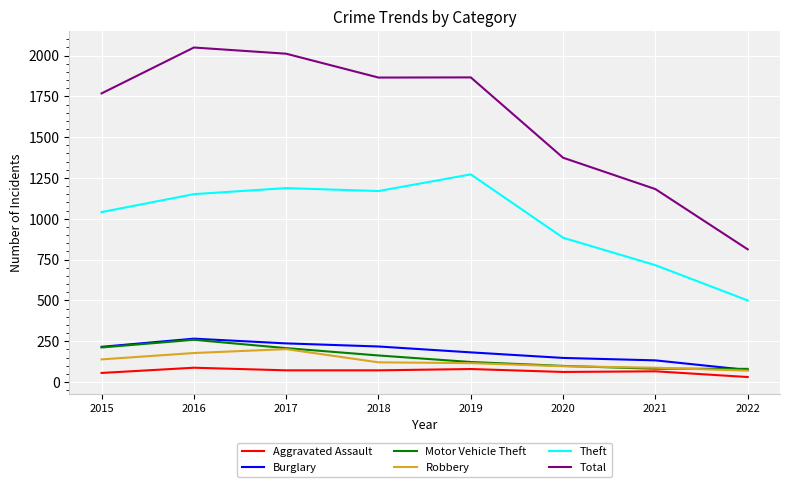

What is the approximate value of Aggravated Assault at 2020, to the nearest 5?

60